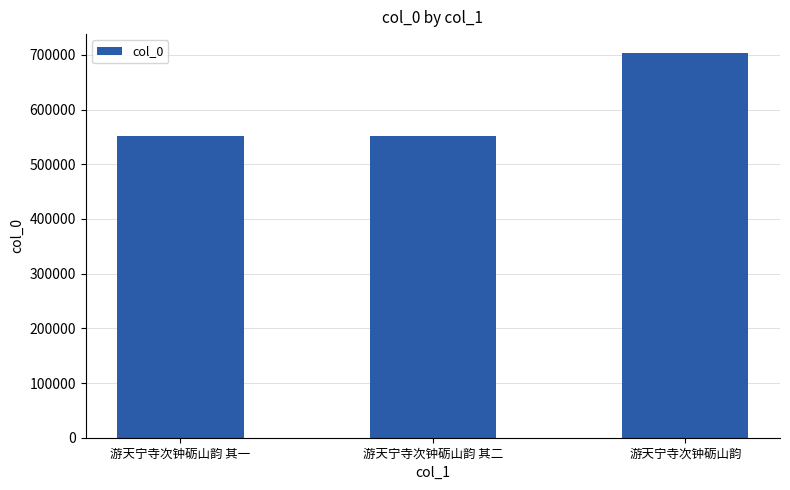

Is it true that the value at 游天宁寺次钟砺山韵 其二 is 874310?

False